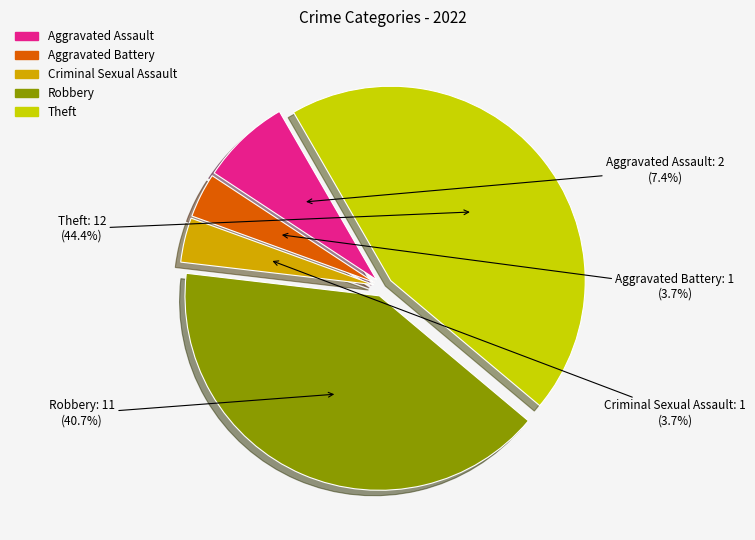

Approximately how many times larger is the value at Aggravated Assault compared to Theft?

0.2